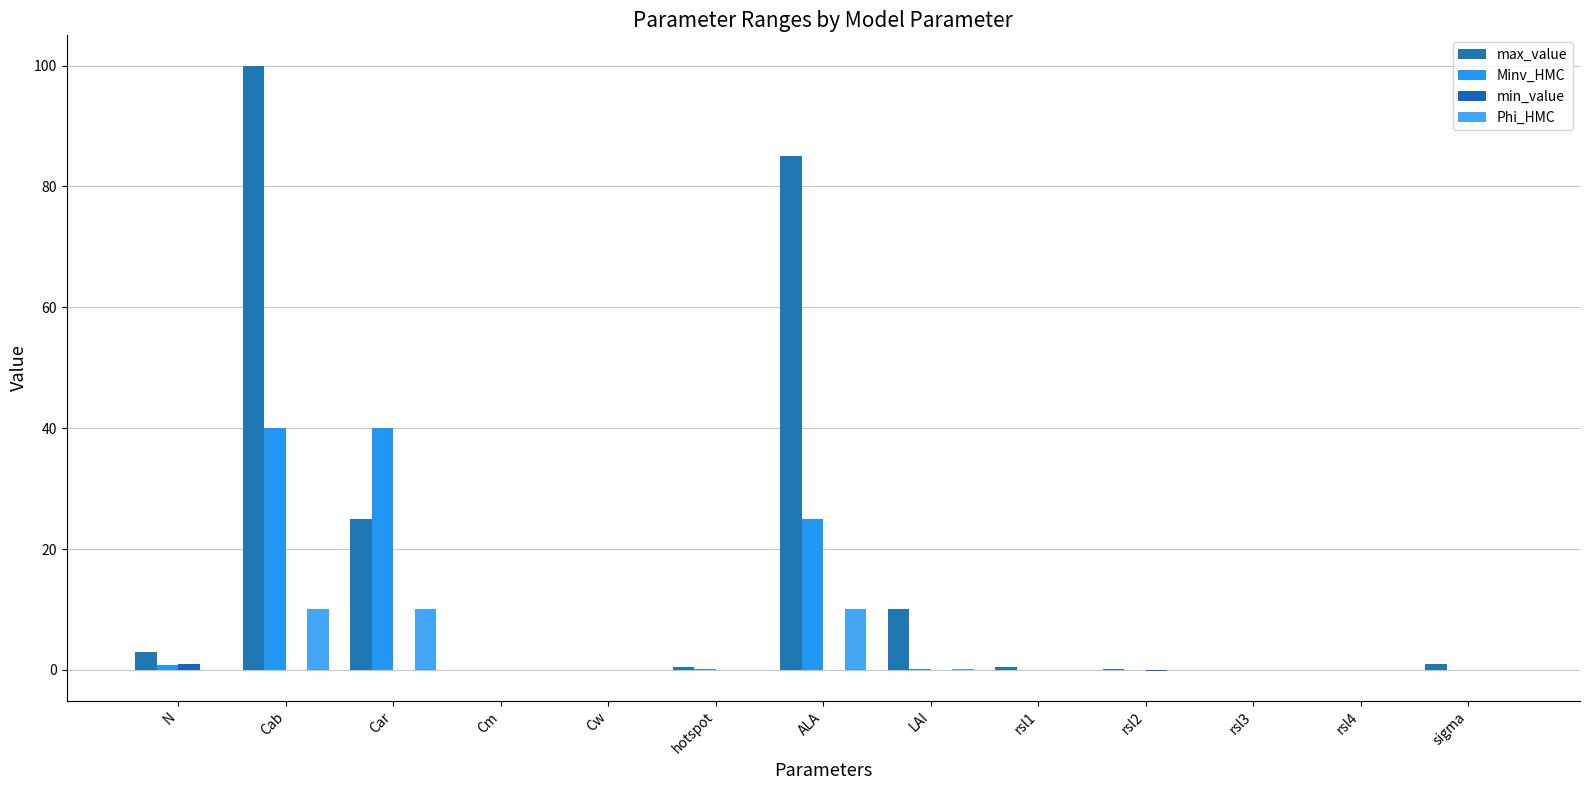

What is the sum of the Phi_HMC values at Cm and ALA?

10.0